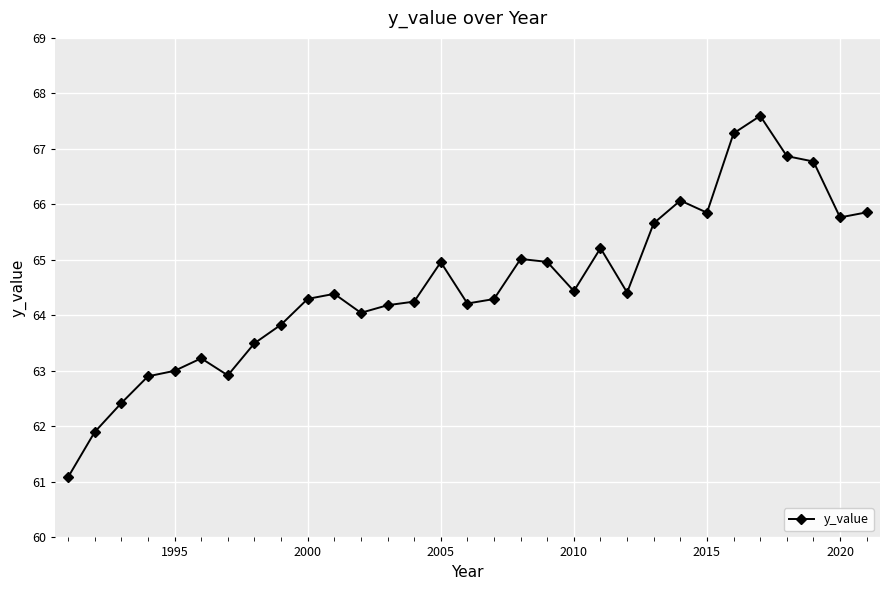

What is the value of the 12th point from the left?

64.0